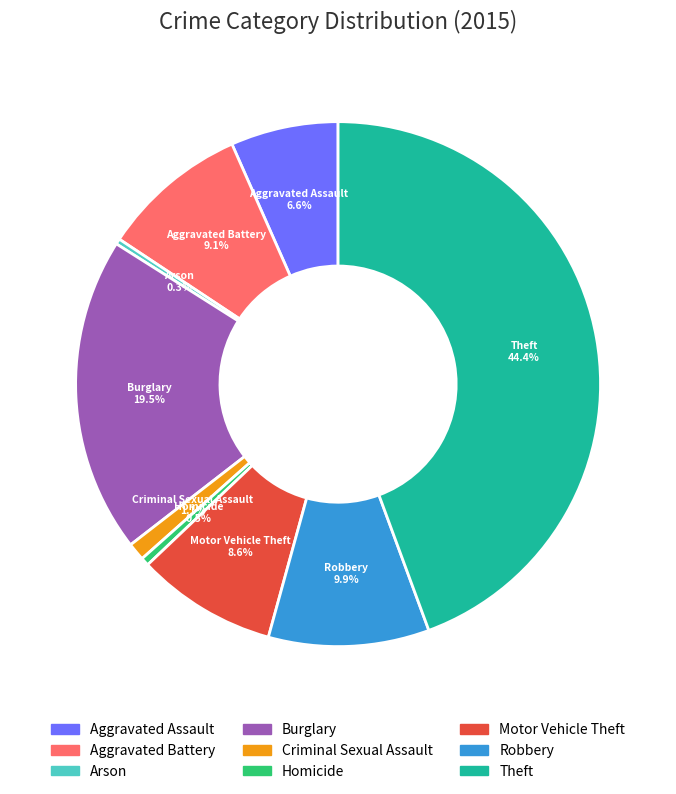

Combined, do Aggravated Battery and Criminal Sexual Assault account for over 50%?

No